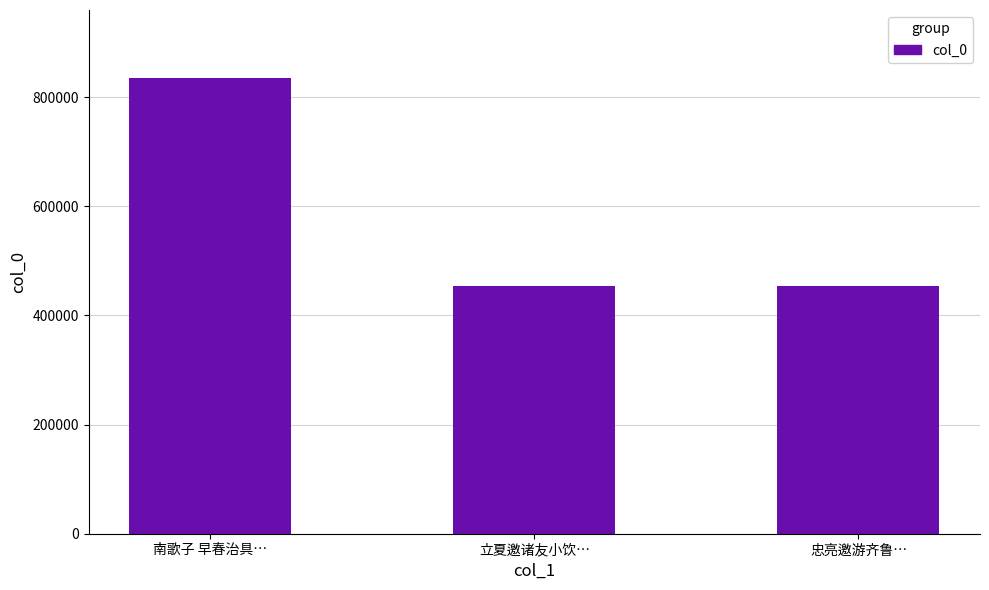

What position from the left is 南歌子 早春治具…?

1